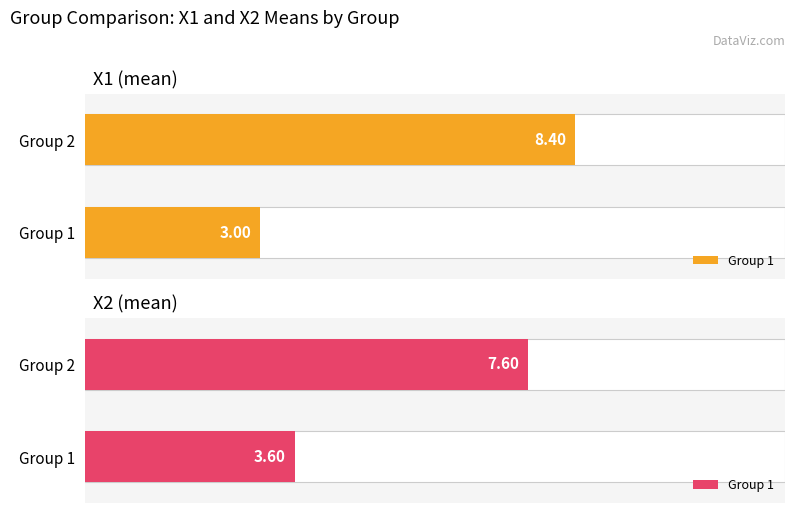

Which series has the largest total across all categories?

X1